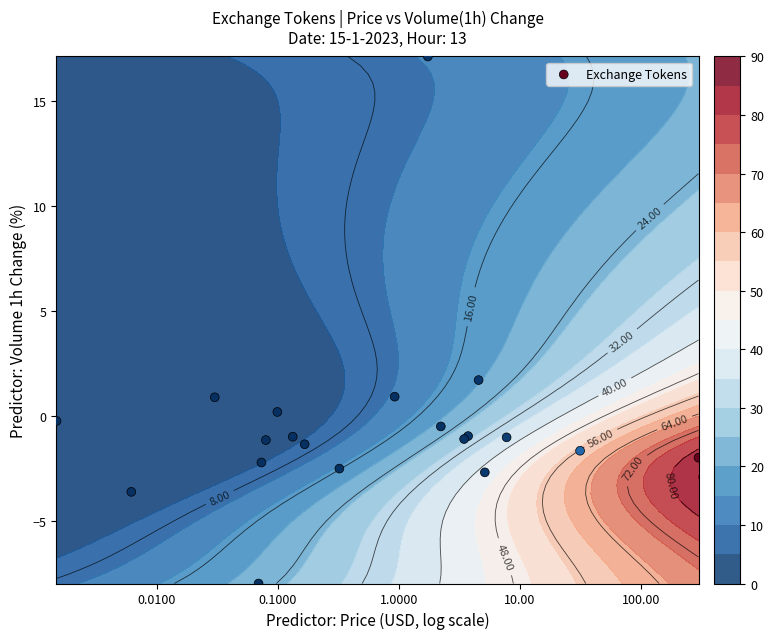

How many values are below -1?

11